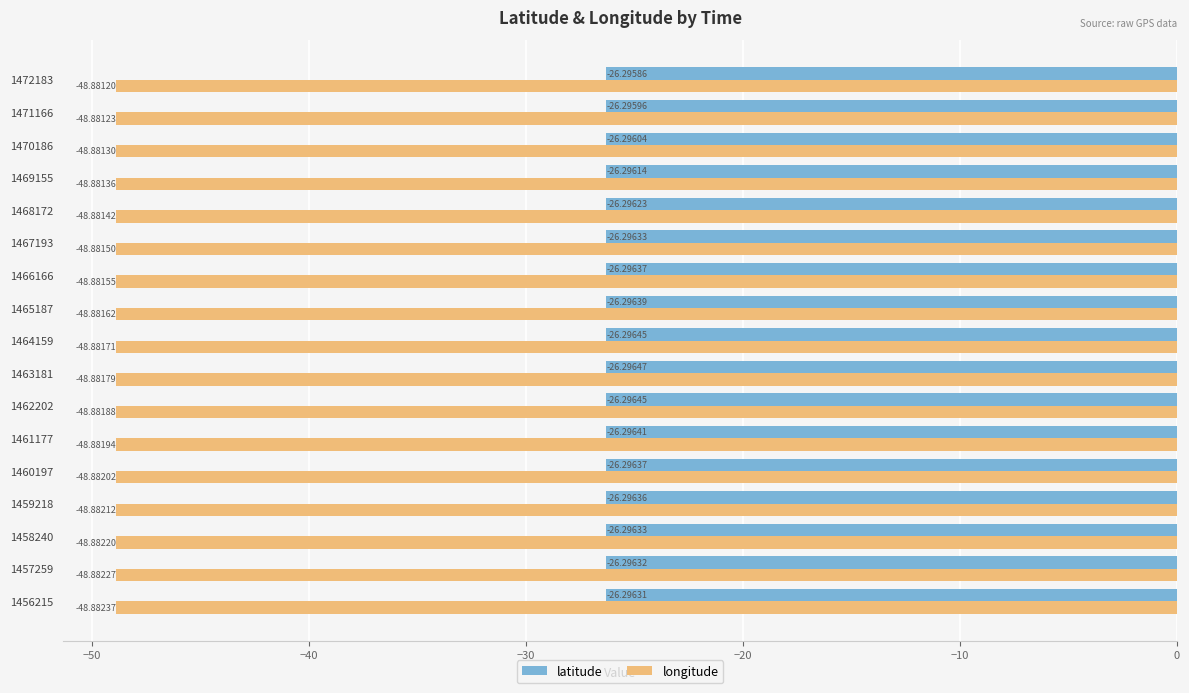

Which series has the largest total across all categories?

latitude